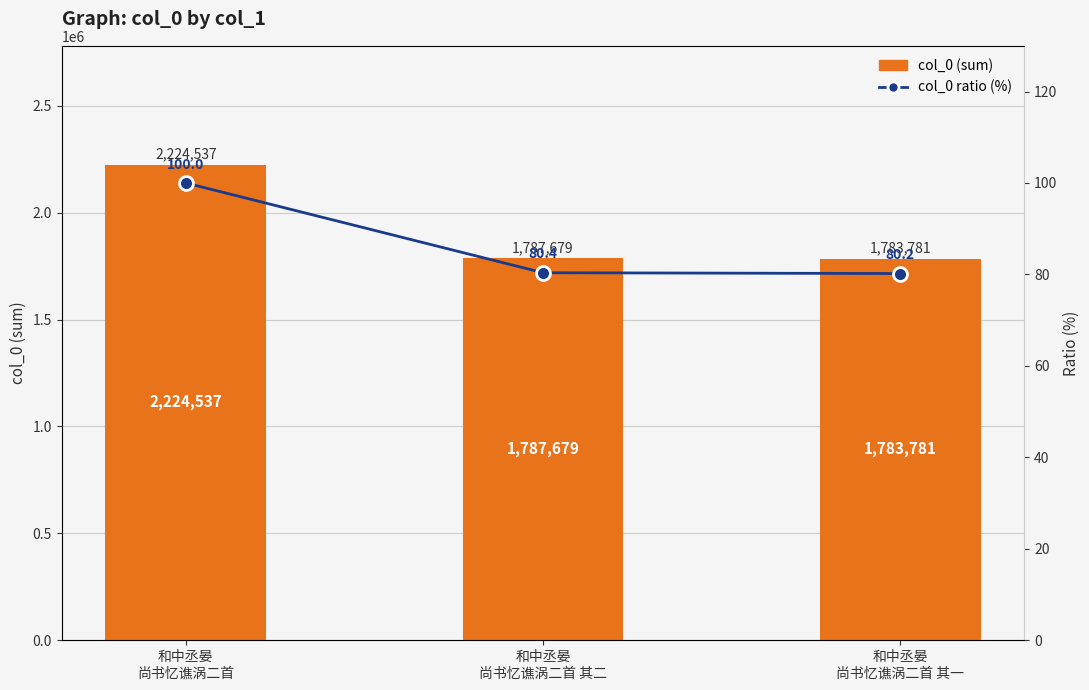

How many series are shown in this chart?

2